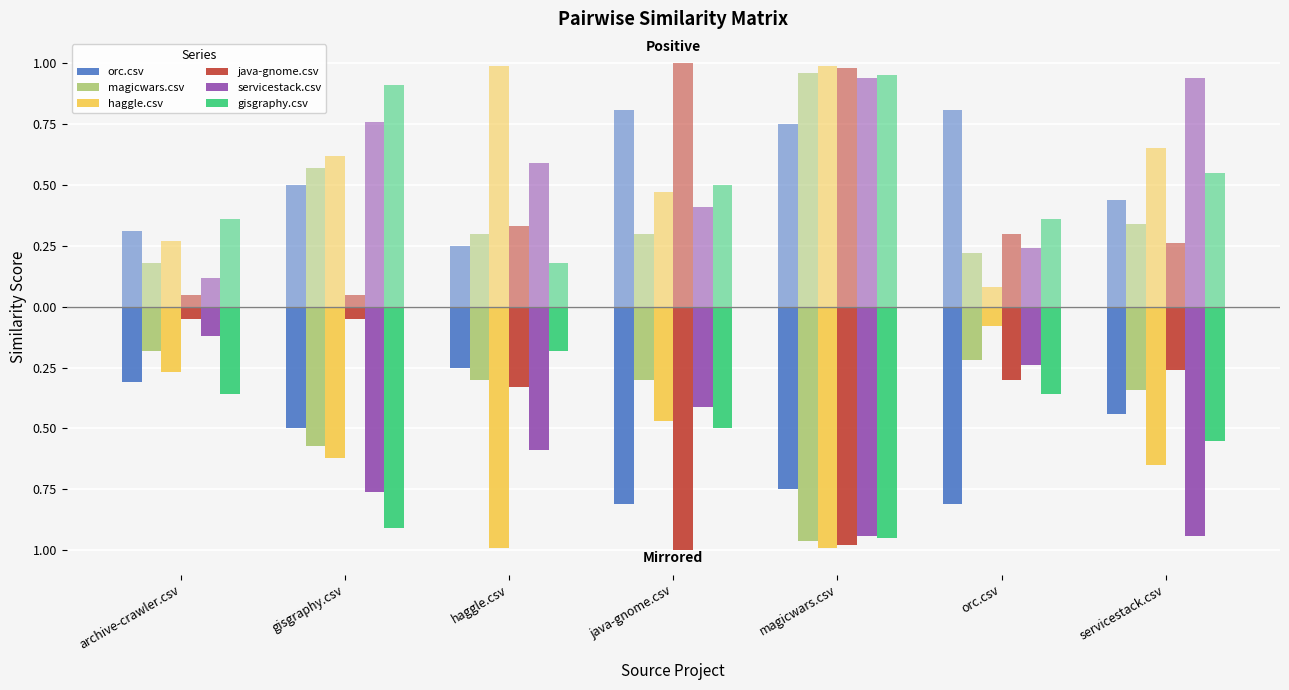

Between gisgraphy.csv and haggle.csv, which series saw the biggest shift?

gisgraphy.csv